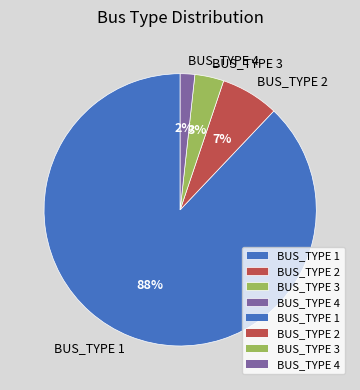

Which has a higher value, BUS_TYPE 3 or BUS_TYPE 2?

BUS_TYPE 2